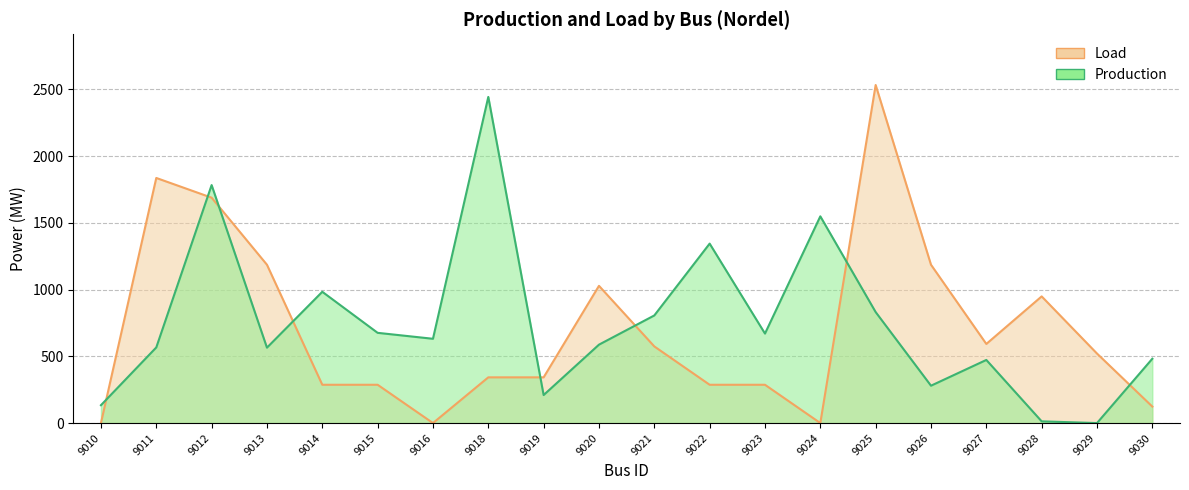

The Production series shows 983.6 at 9014. True or false?

True